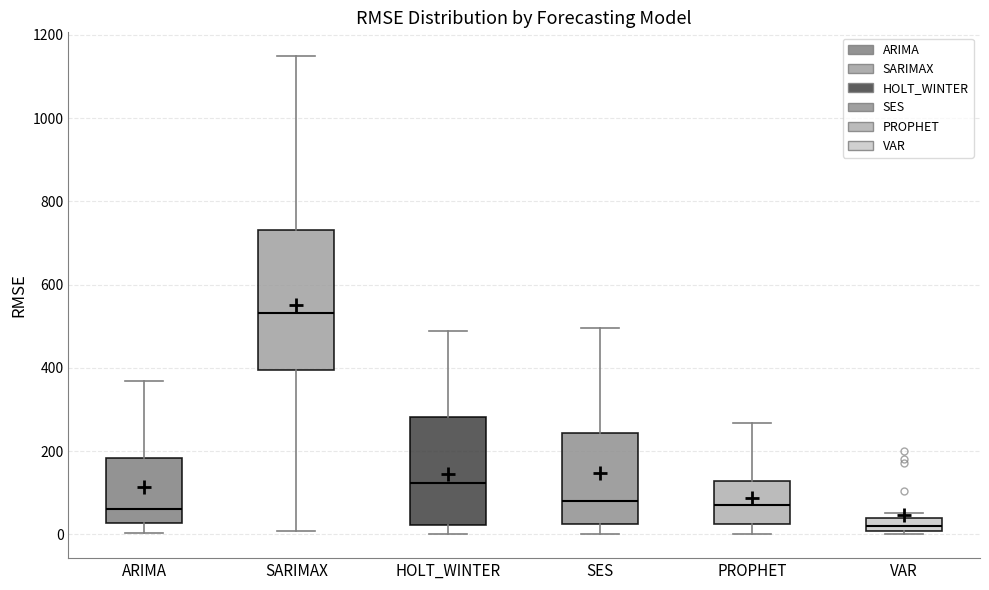

Where does the upper whisker of the box for PROPHET end on the y-axis? The values are not printed on the chart, so give them approximately, as read against the axis.

260